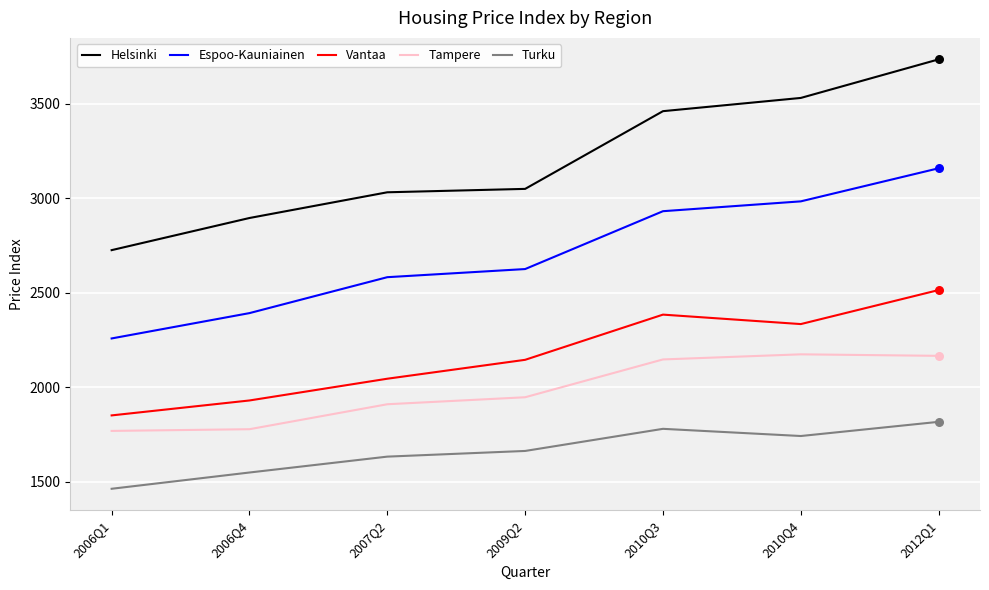

Which series has the widest spread of values?

Helsinki